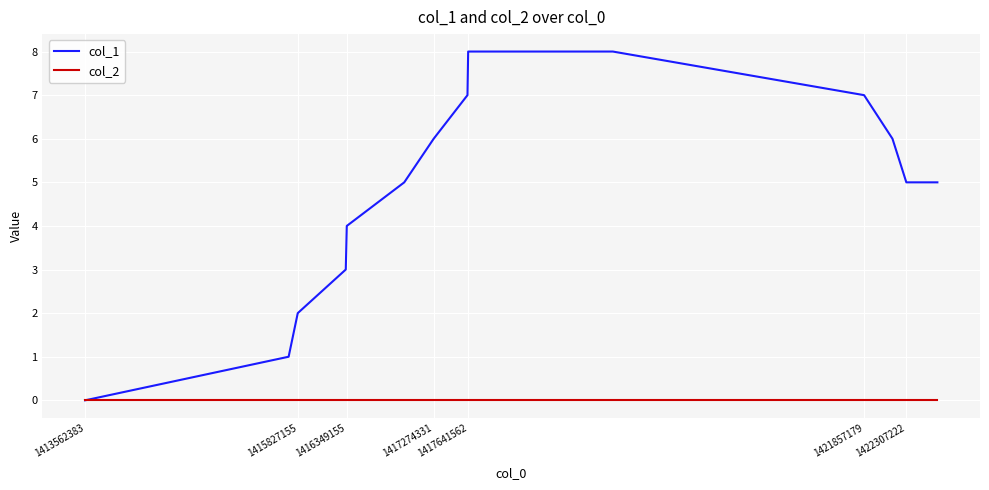

What is the greatest value displayed?

8